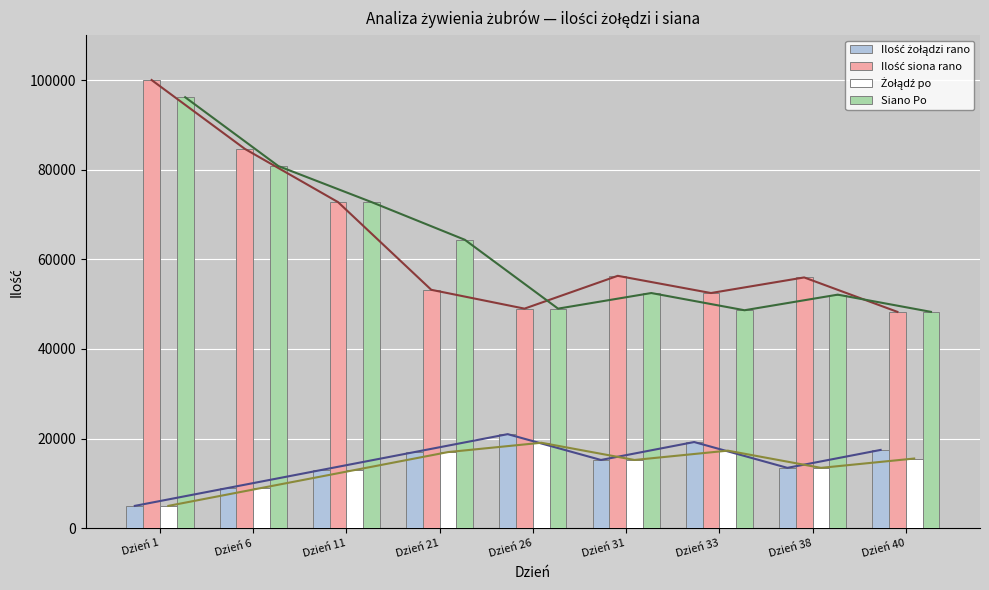

How many groups of bars are there?

9